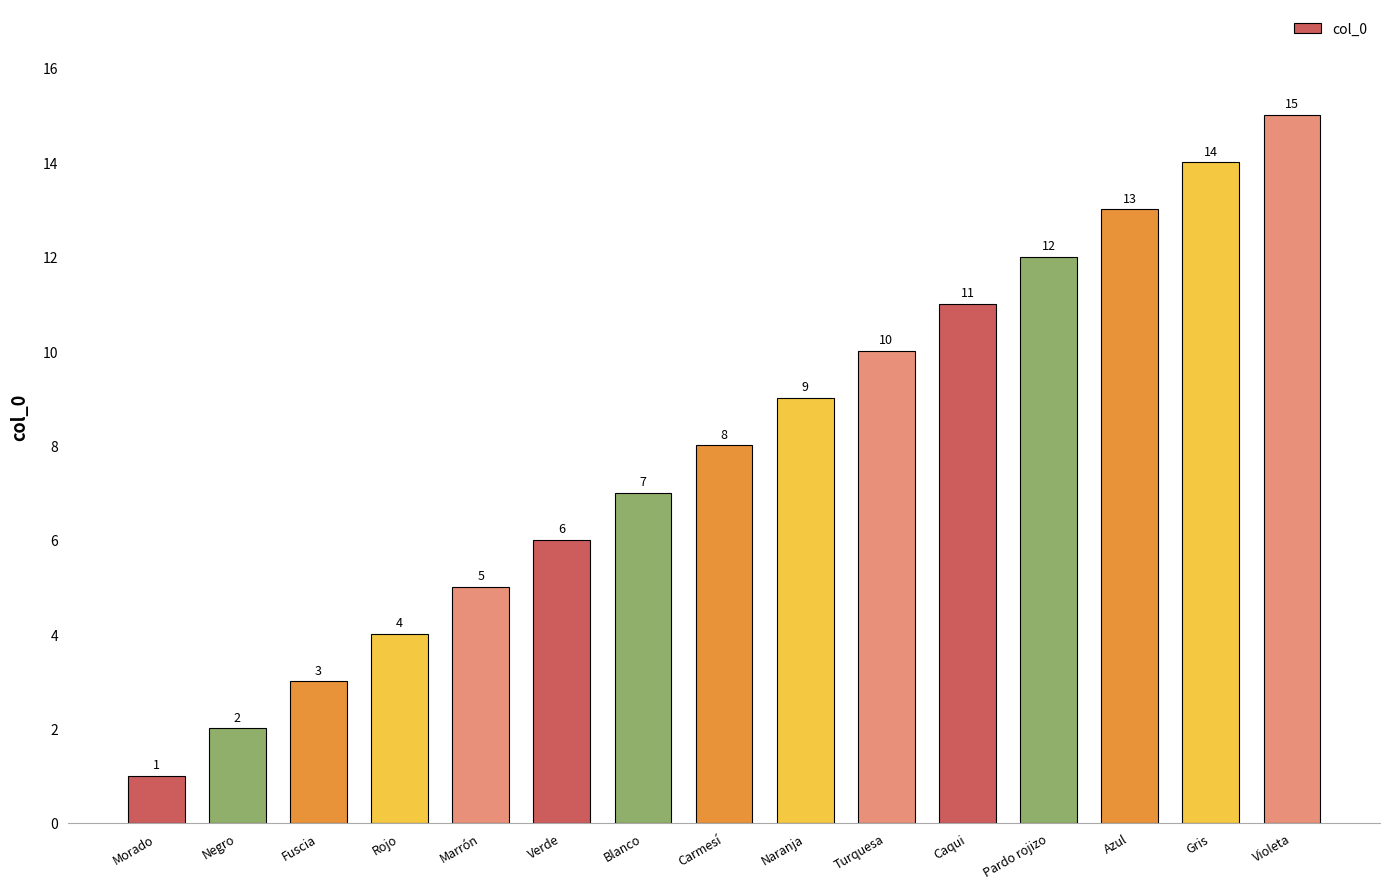

What is the sum of all values?

120